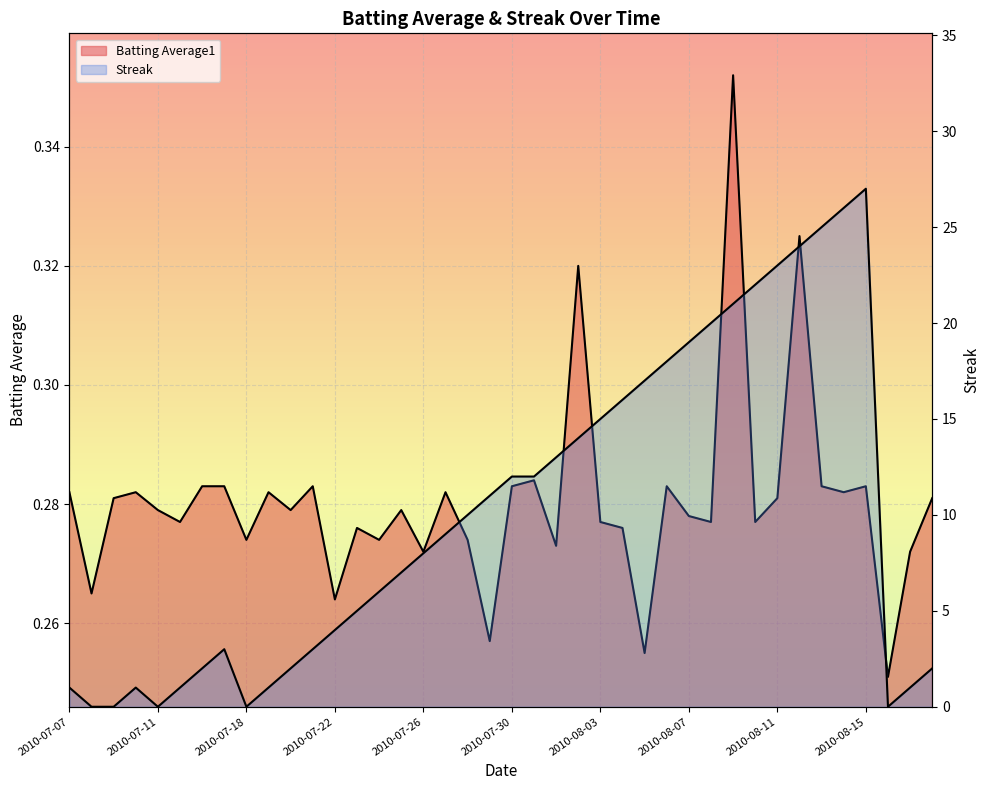

Where is the first local maximum for Batting Average1?

2010-07-10